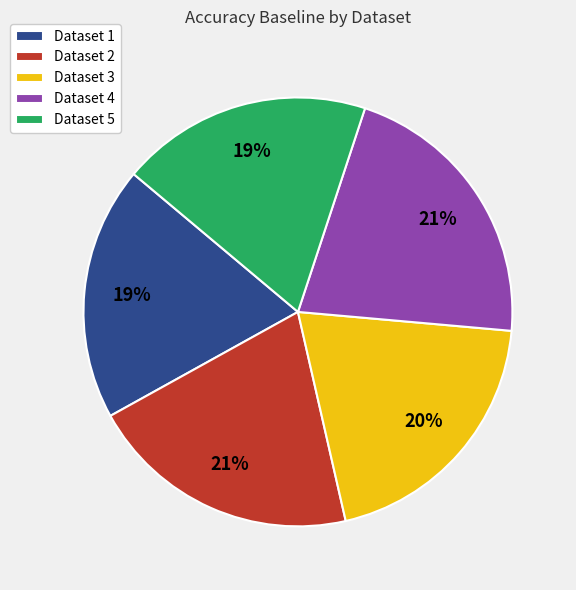

Which has a higher value, Dataset 4 or Dataset 5?

Dataset 4